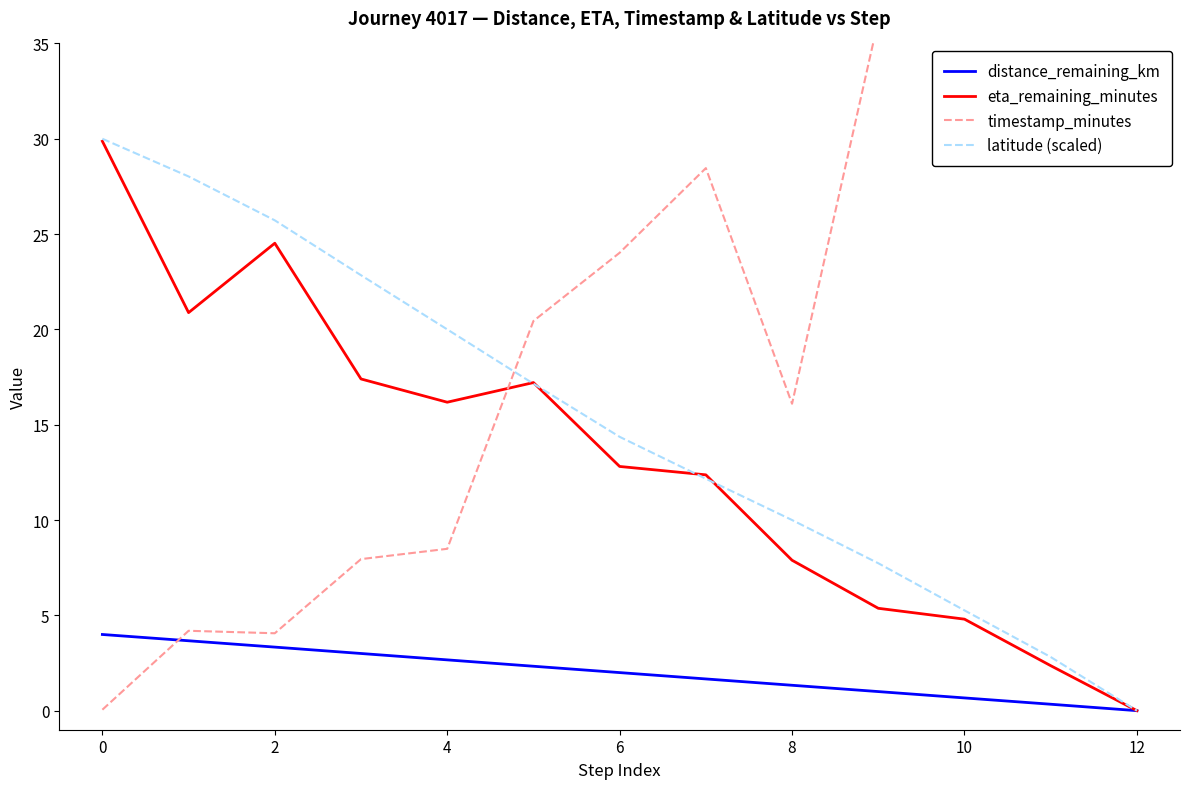

At how many categories does at least one series exceed 5?

13